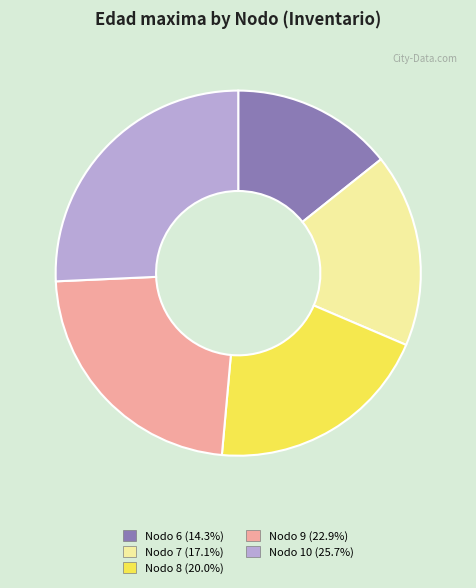

Approximately how many times larger is the value at Nodo 10 (25.7%) compared to Nodo 9 (22.9%)?

1.1